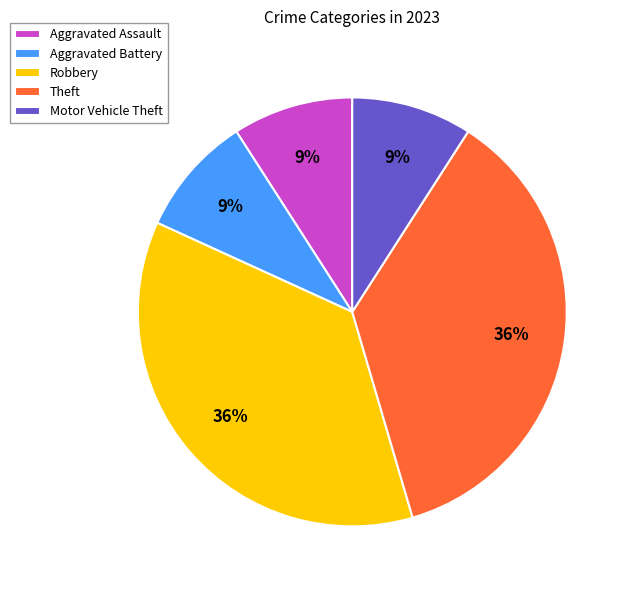

How many segments does this pie chart have?

5